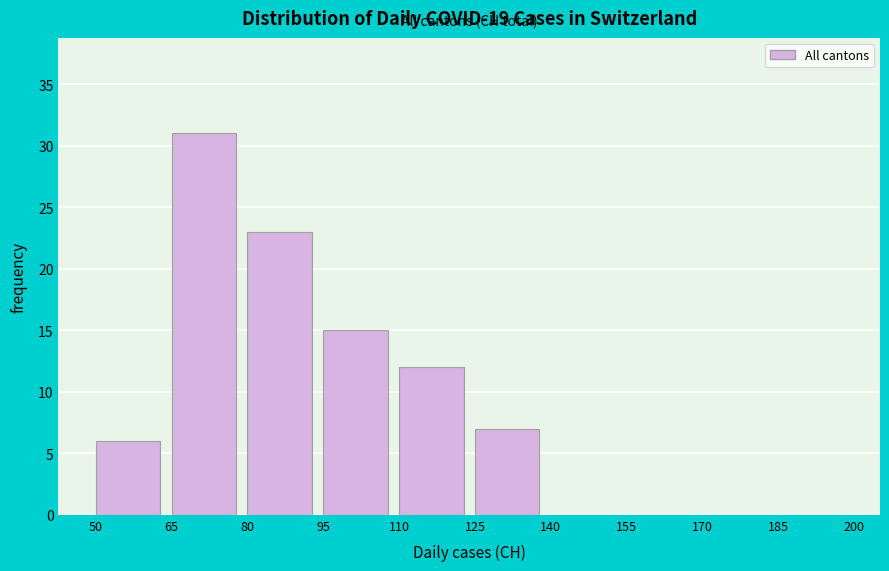

Over which range of the x-axis is the bar tallest?

65 to 80